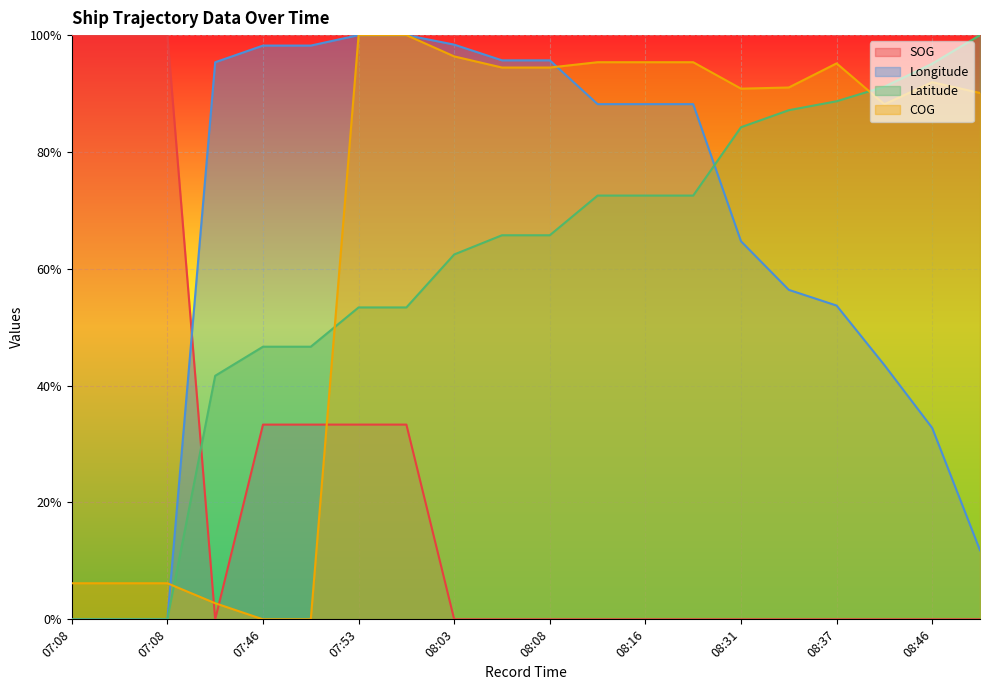

What are all the series names shown in the legend?

SOG, Longitude, Latitude, COG